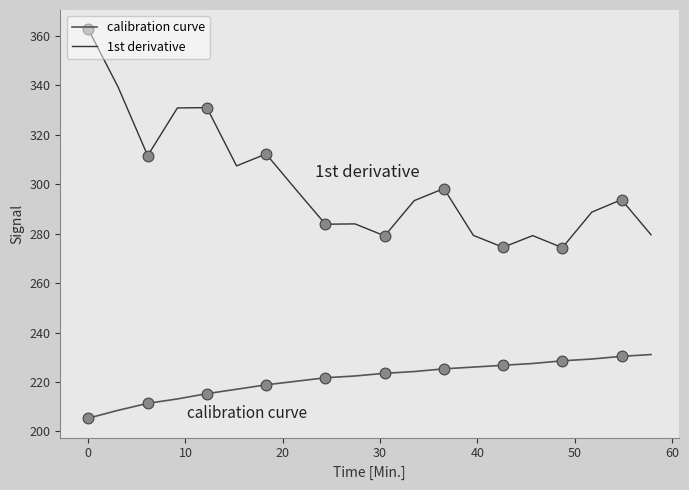

Which series has the largest total across all categories?

1st derivative